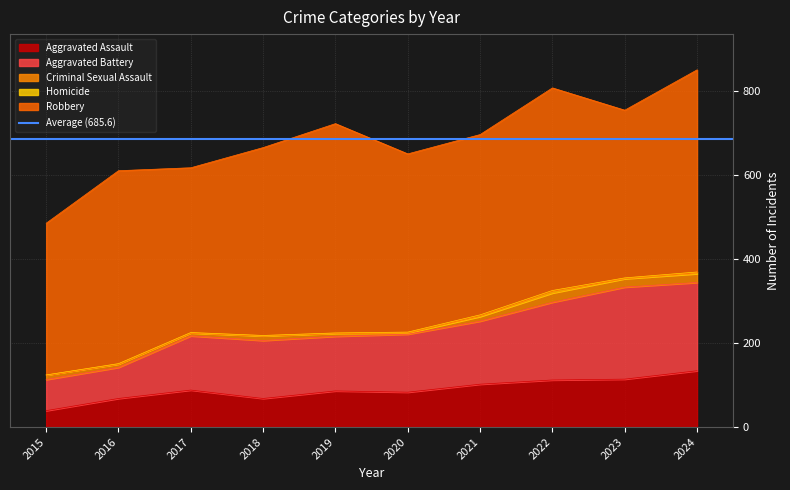

What is the value of the Robbery point at the 10th from the left?

481